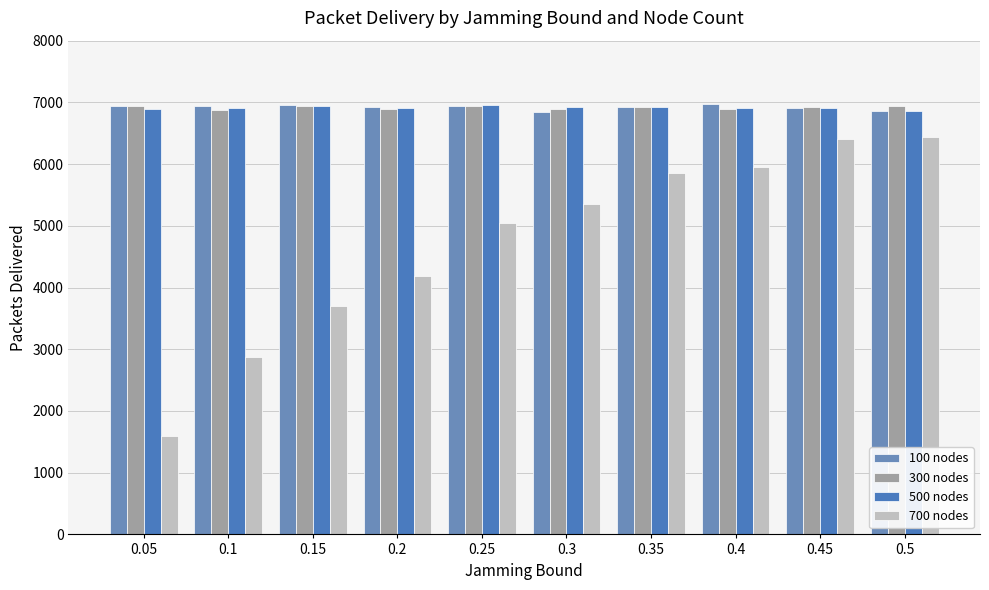

What is the difference between the 700 nodes values at 0.25 and 0.2?

846